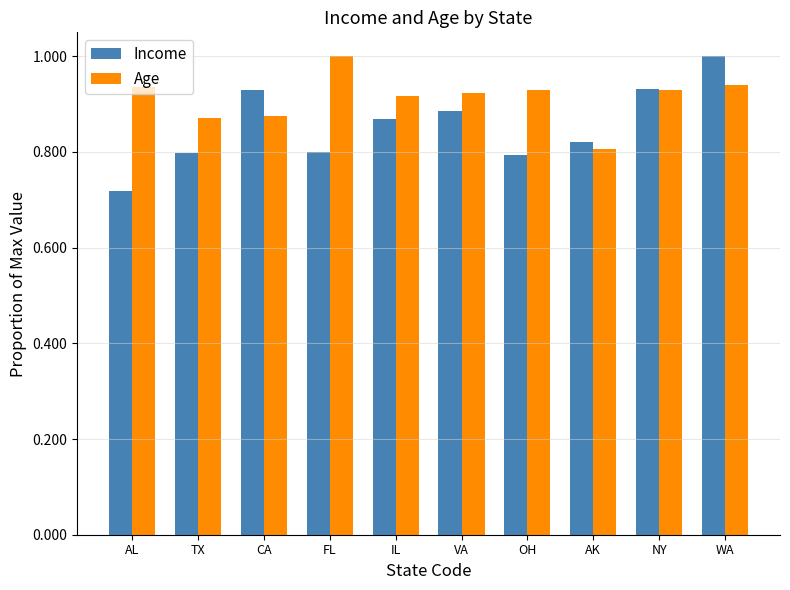

Which category has the lowest value across all series?

AL